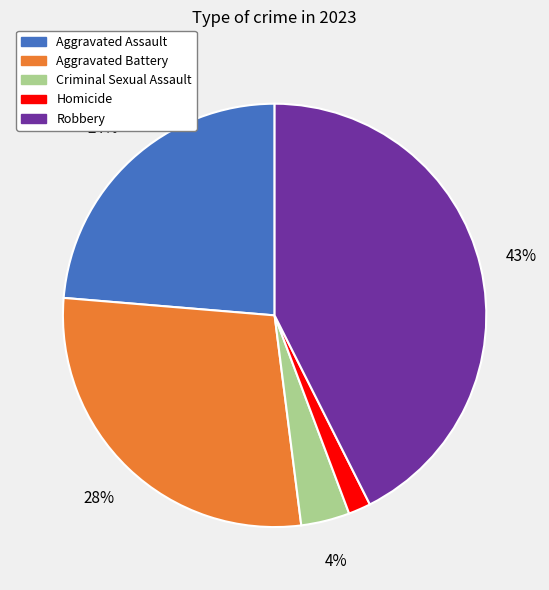

Which slice is the smallest?

Homicide